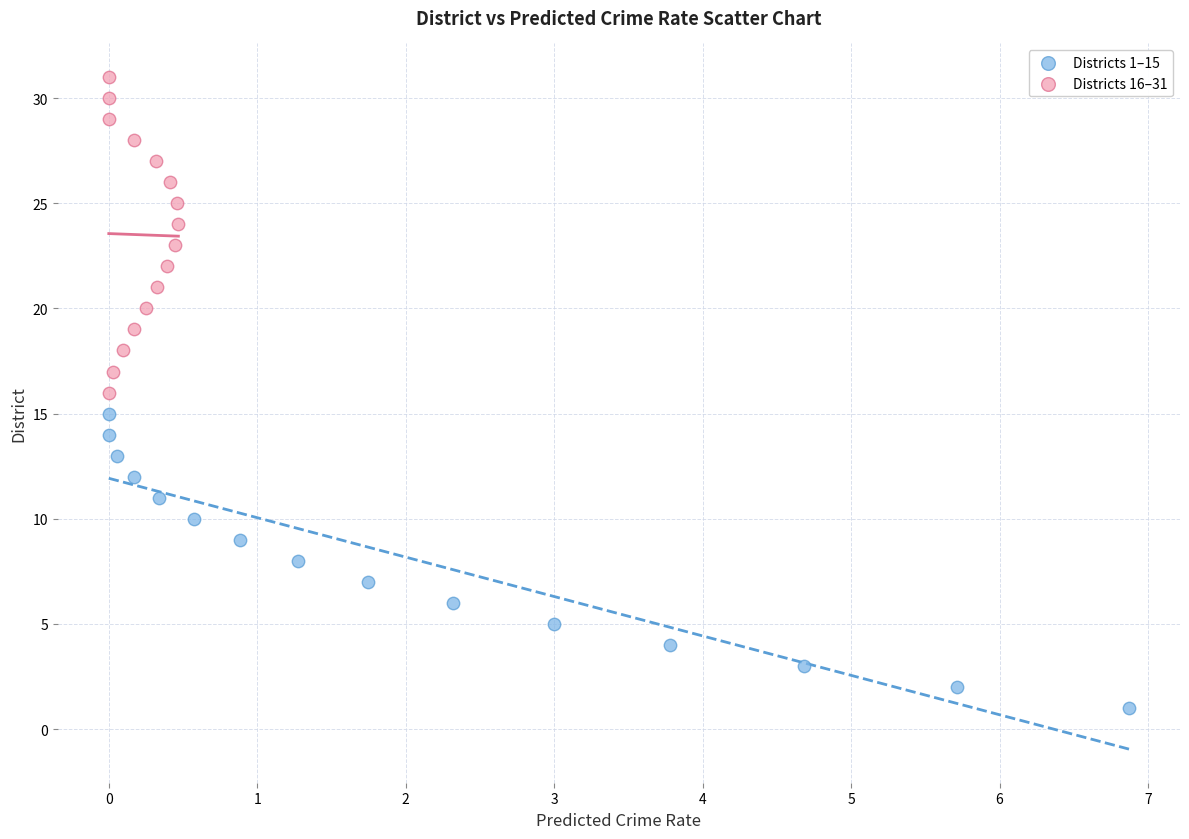

Which series has the largest Y range (max minus min)?

Districts 16–31